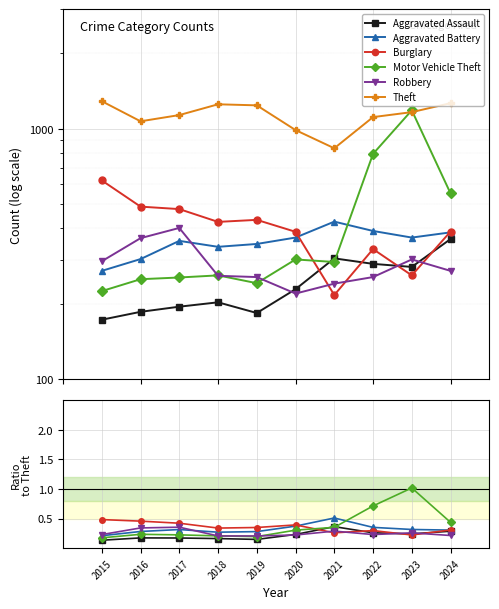

What is the value of the Aggravated Assault point at the 5th from the left?

0.1